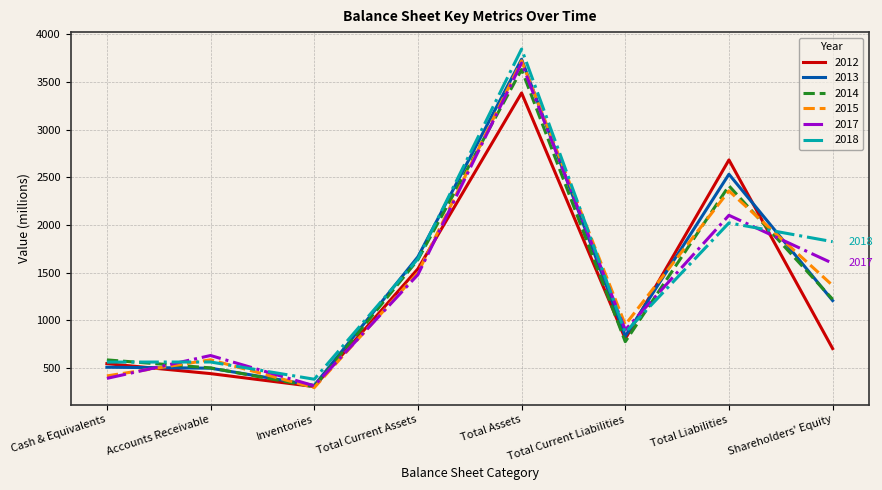

True or false: 2017 has a value of 5066 at Total Assets.

False